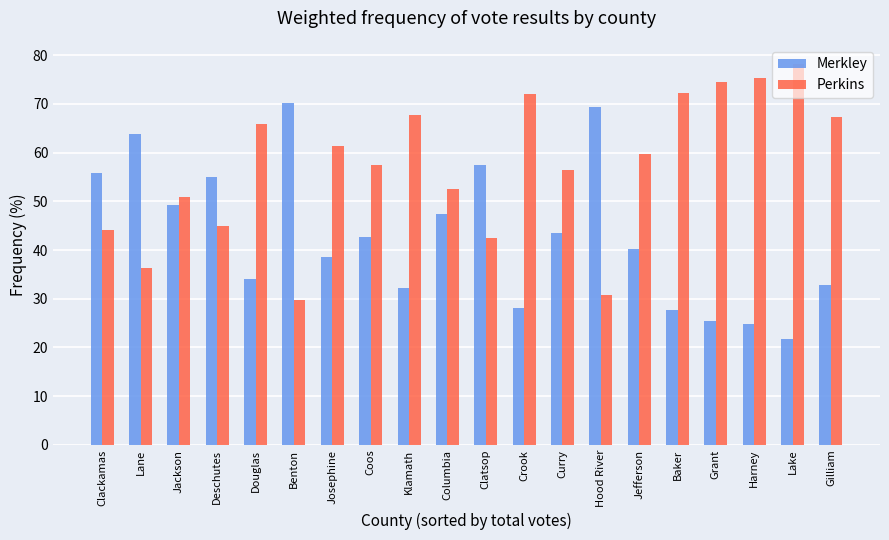

Rank the series by their maximum value, from lowest to highest.

Merkley, Perkins